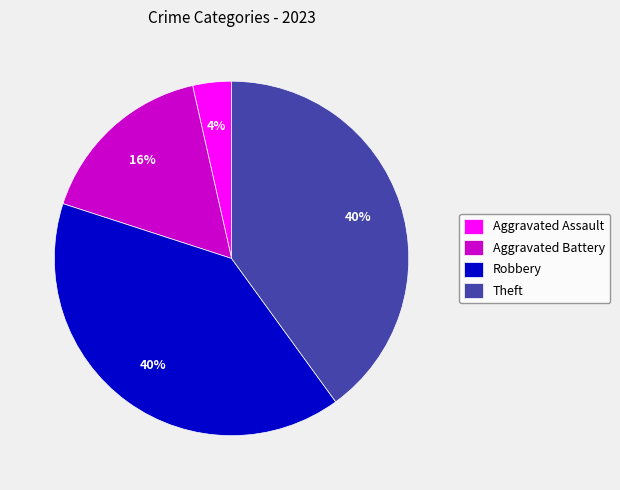

Combined, do Theft and Aggravated Assault account for over 50%?

No